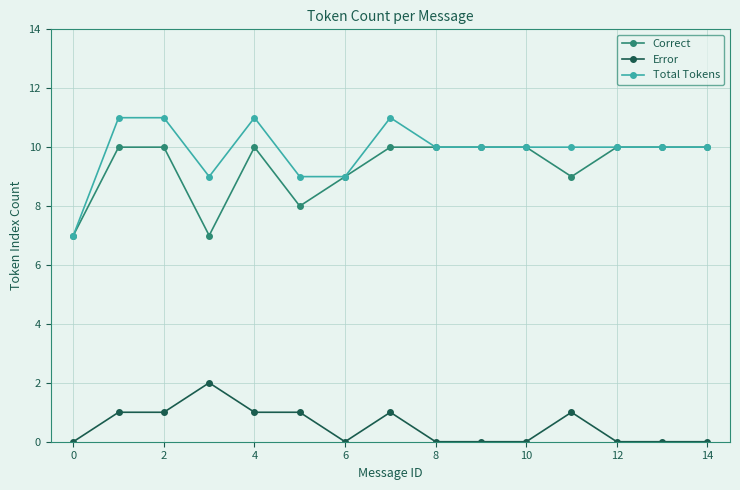

What are all the series names shown in the legend?

Correct, Error, Total Tokens